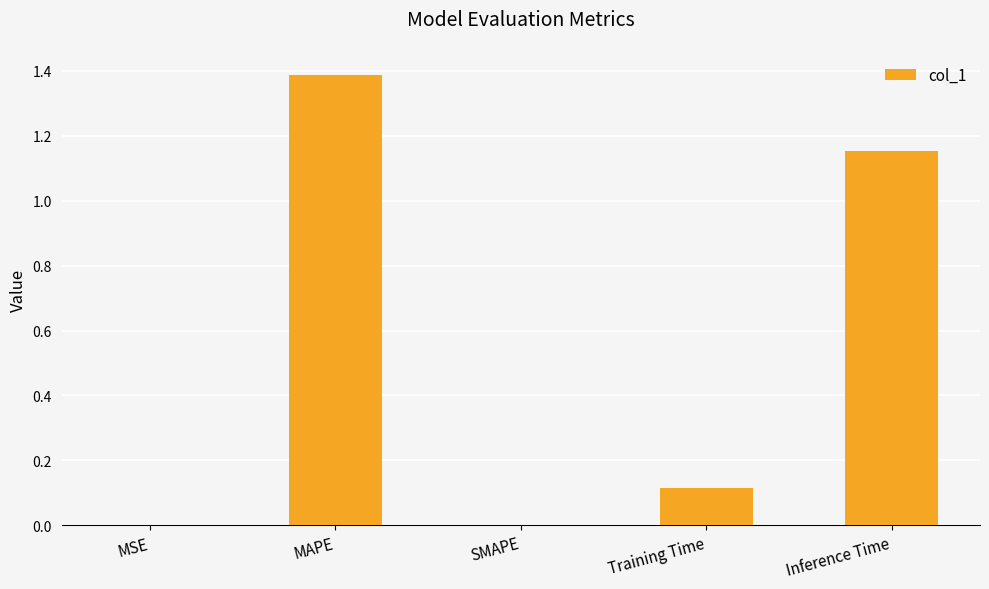

The chart shows a value of 0.2 at Training Time. True or false?

False